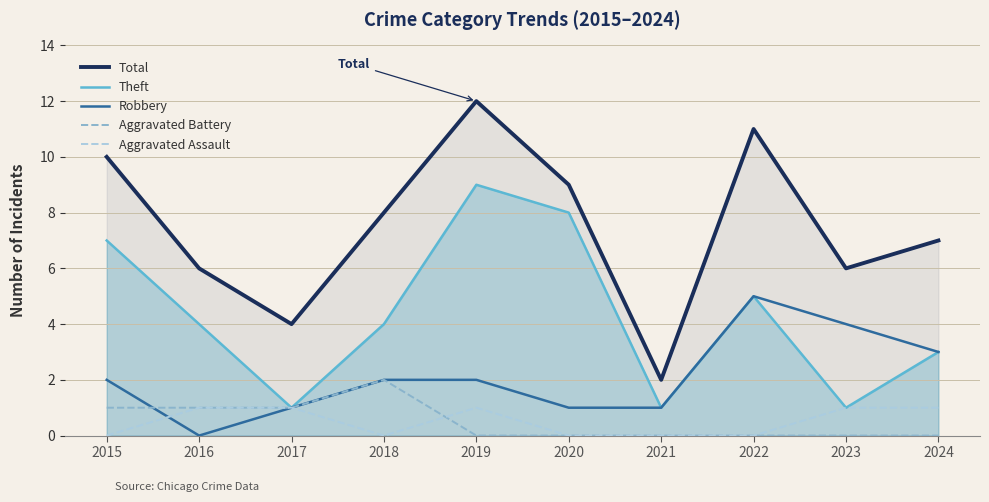

What is the total value across all series at 2022?

21